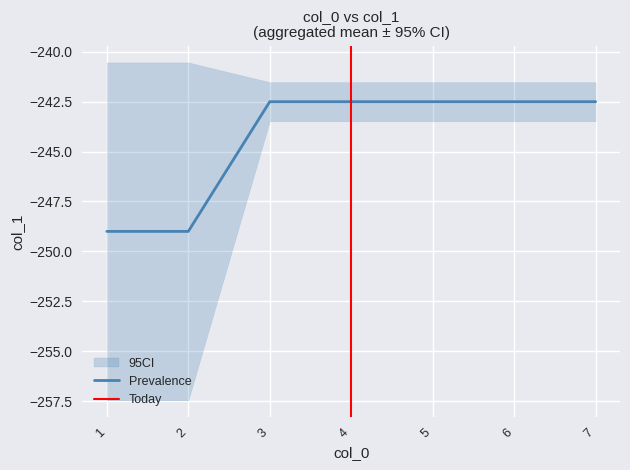

Is it true that Prevalence equals -242.5 at 4?

True